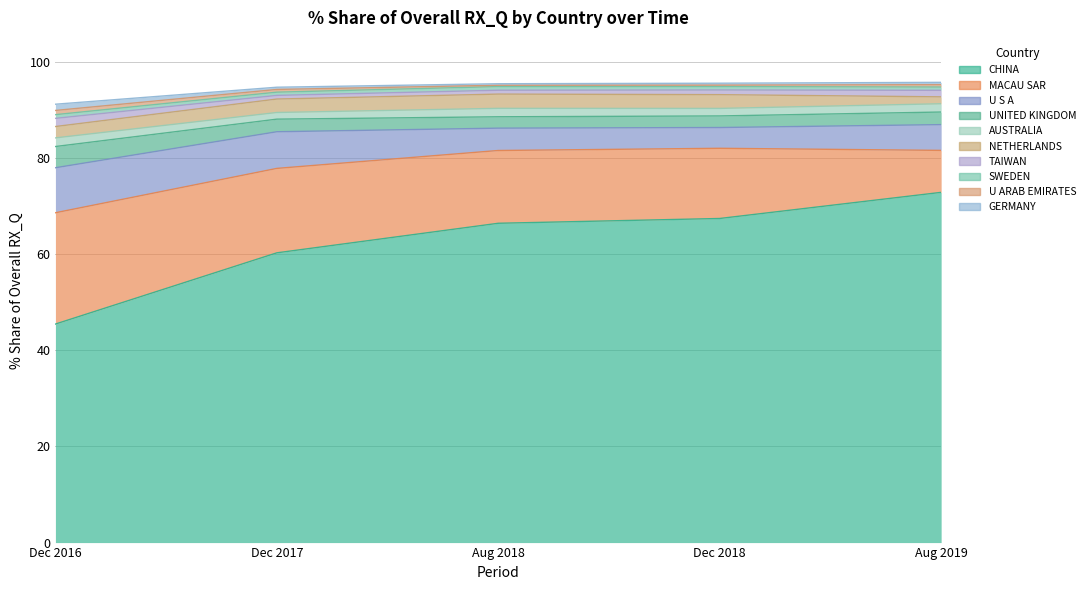

What is the minimum value for 201808_% Share?

0.3